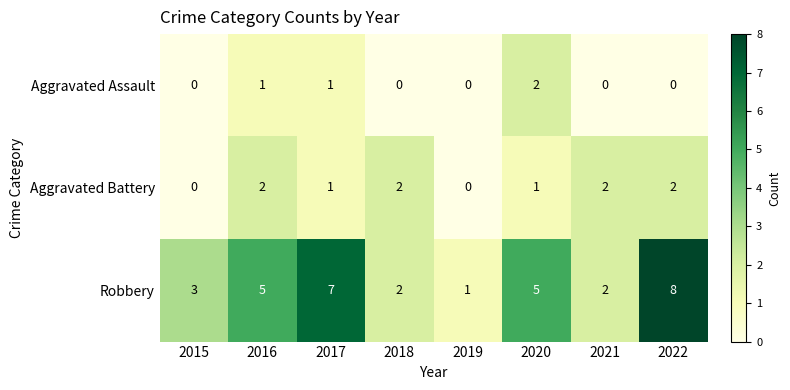

True or false: Aggravated Assault has a value of -1 at 2021.

False